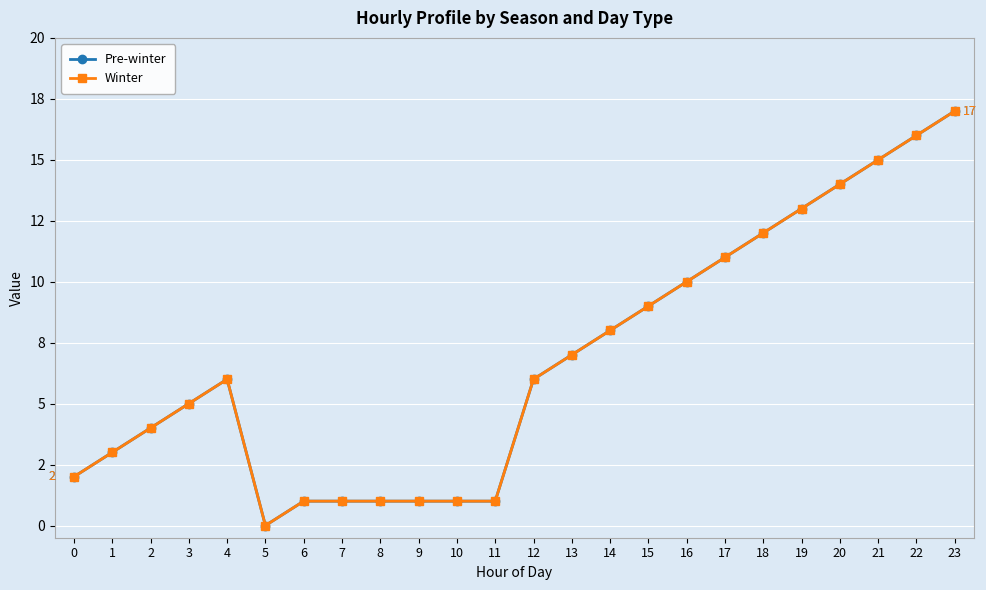

The Winter series shows 2 at 11. True or false?

False